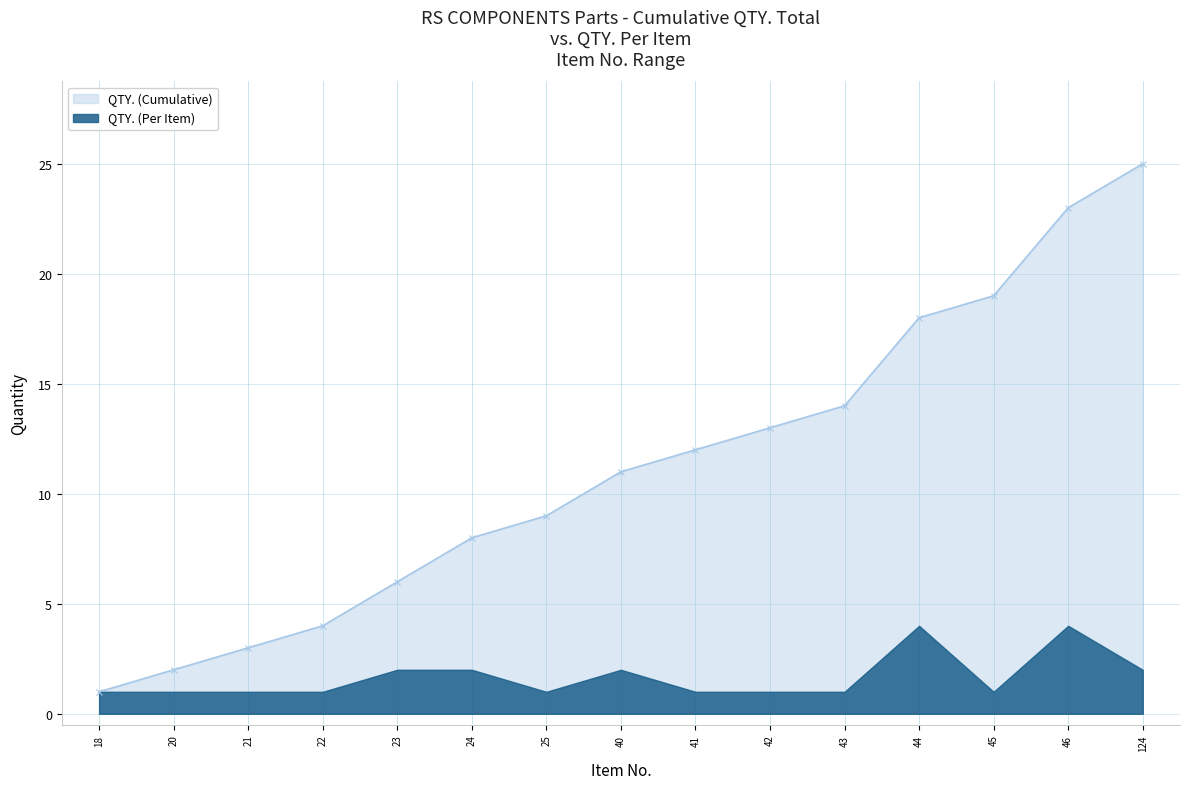

Approximately how many times larger is the value at 25 compared to 24?

1.1